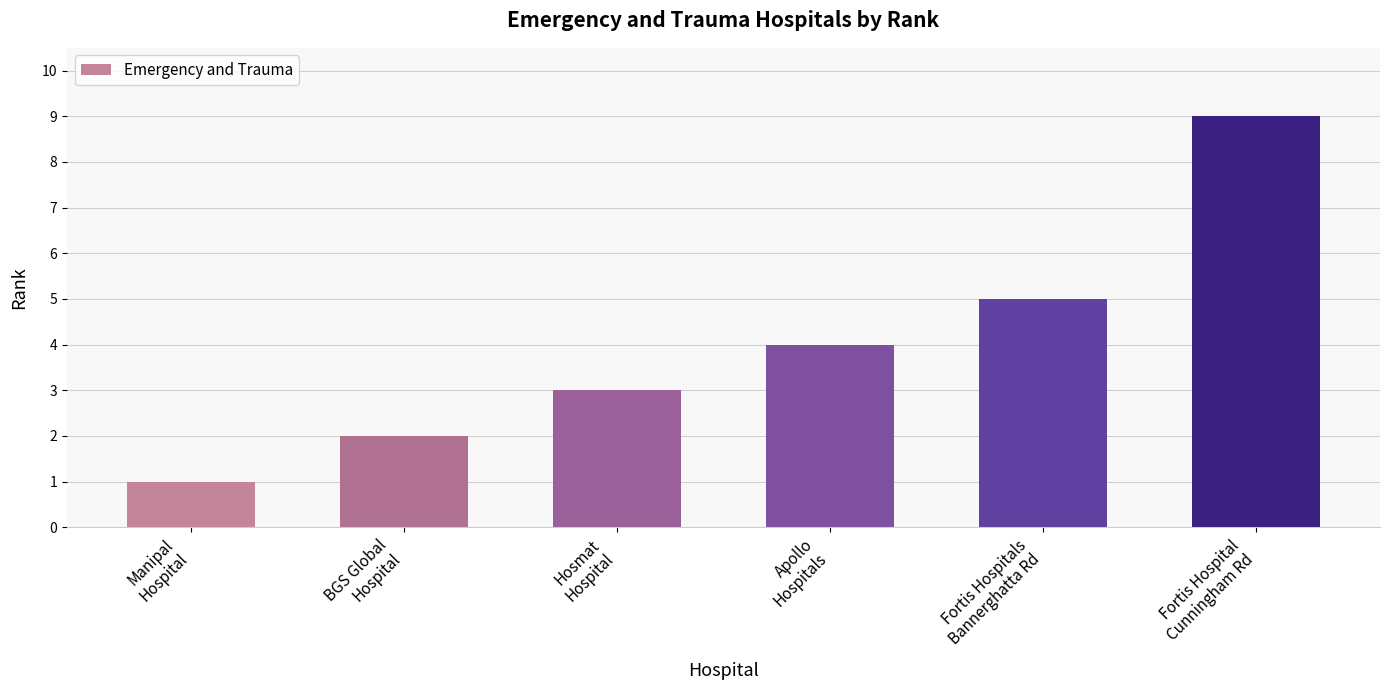

What is the average value?

4